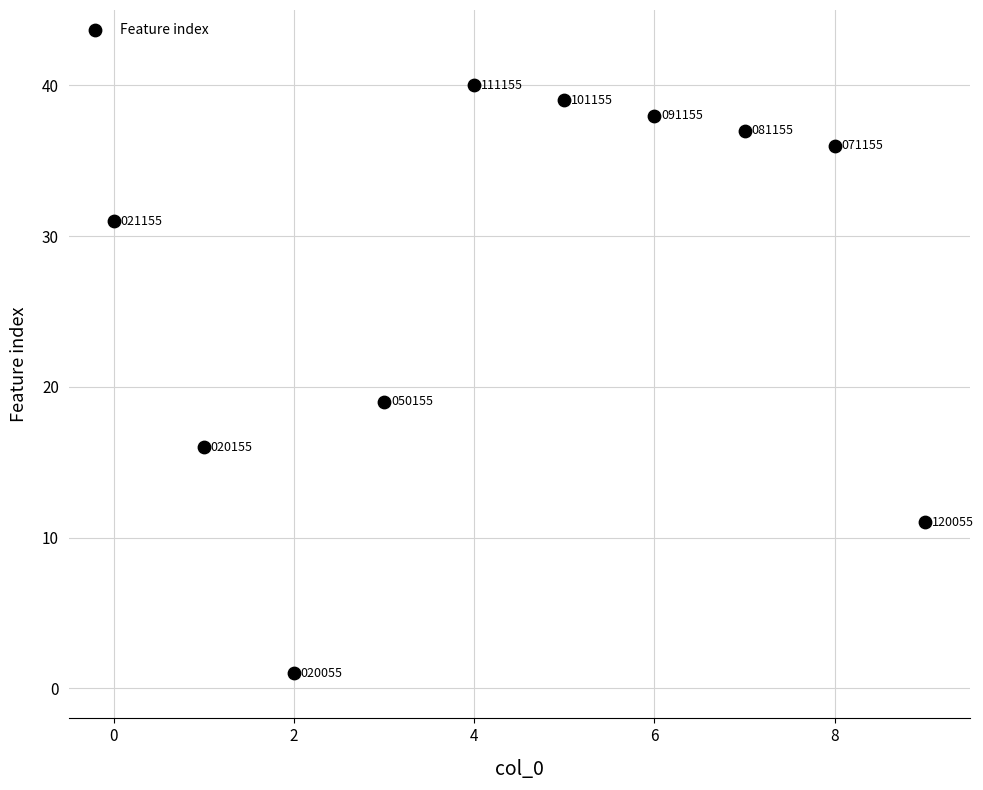

What Y value in the scatter plot is closest to 20?

19